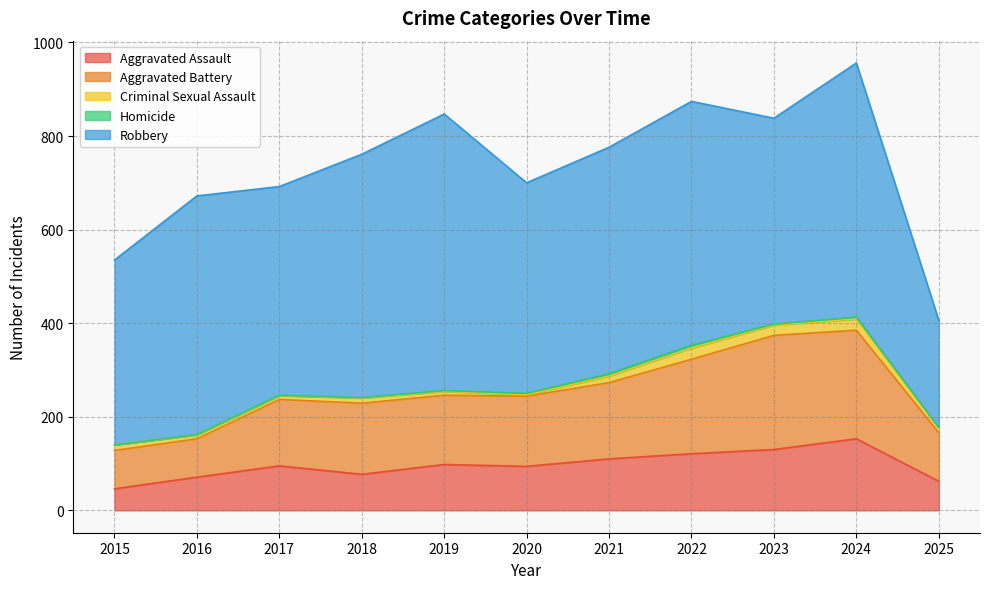

True or false: Criminal Sexual Assault and Aggravated Battery cross at least once.

False